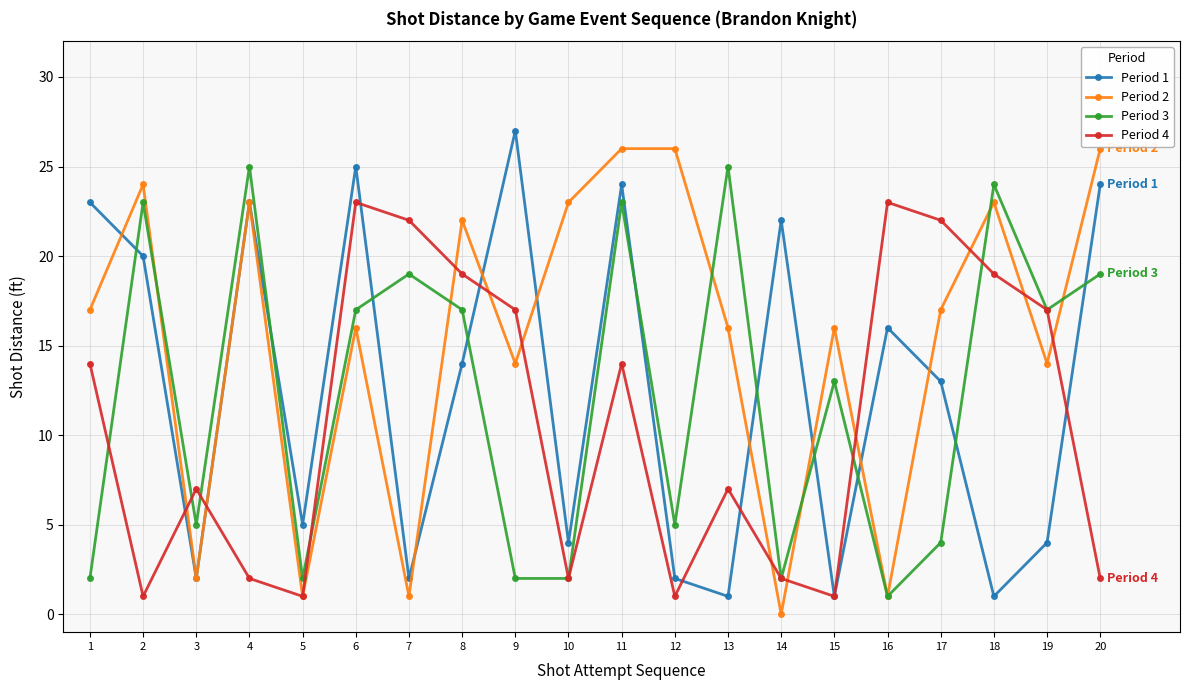

At which category does Period 2 reach its first local valley?

3